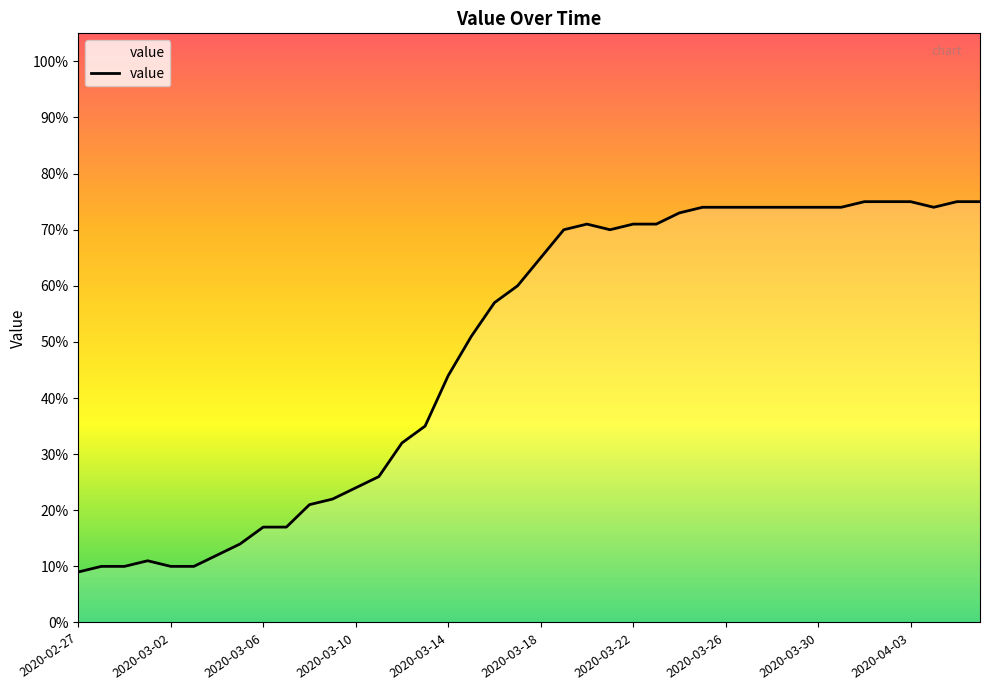

What is the smallest value displayed?

9